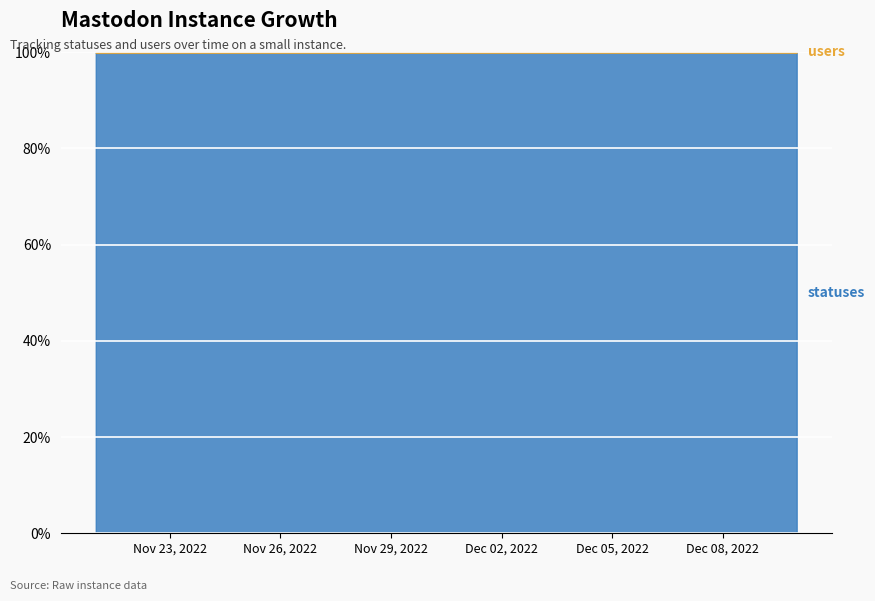

At which label does users reach its minimum?

2022-11-21